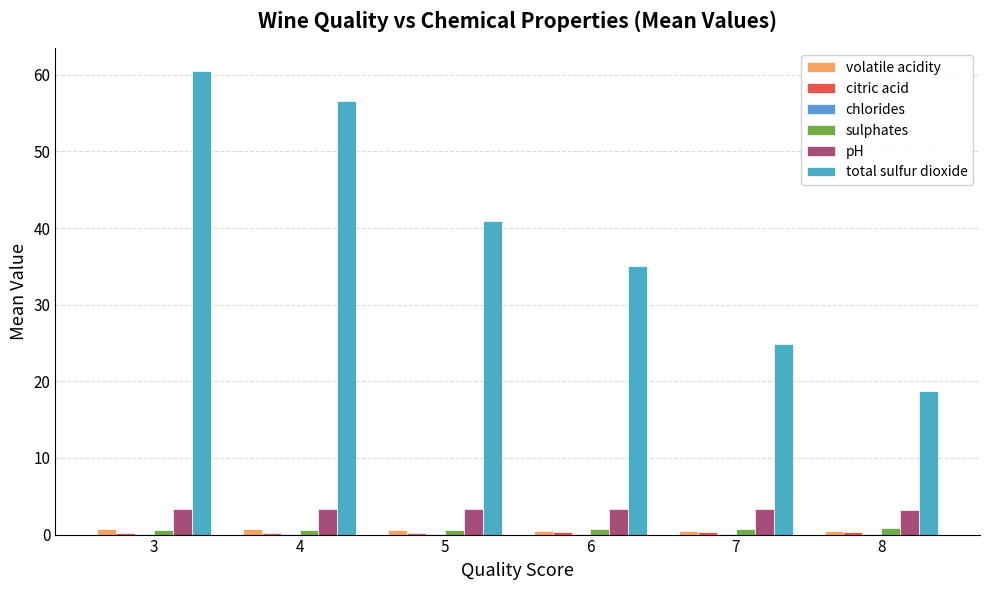

How many distinct data groups are displayed?

6